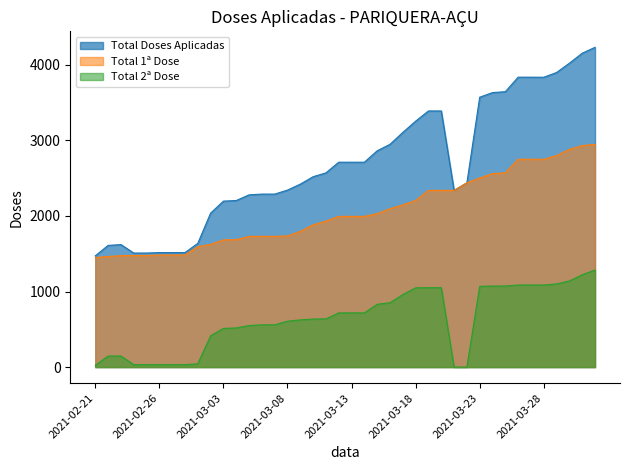

What is the average value of the Total 2ª Dose series?

632